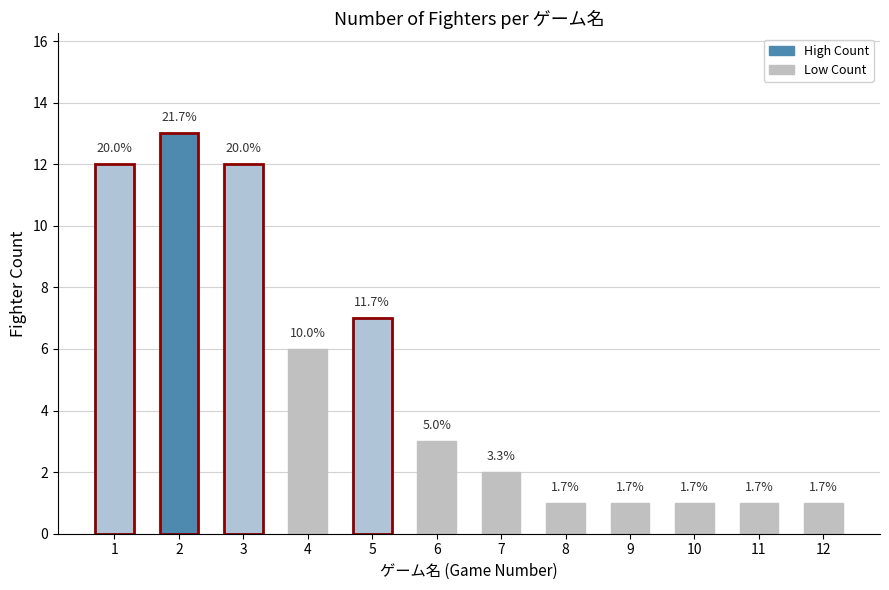

How many data points does each series have?

12